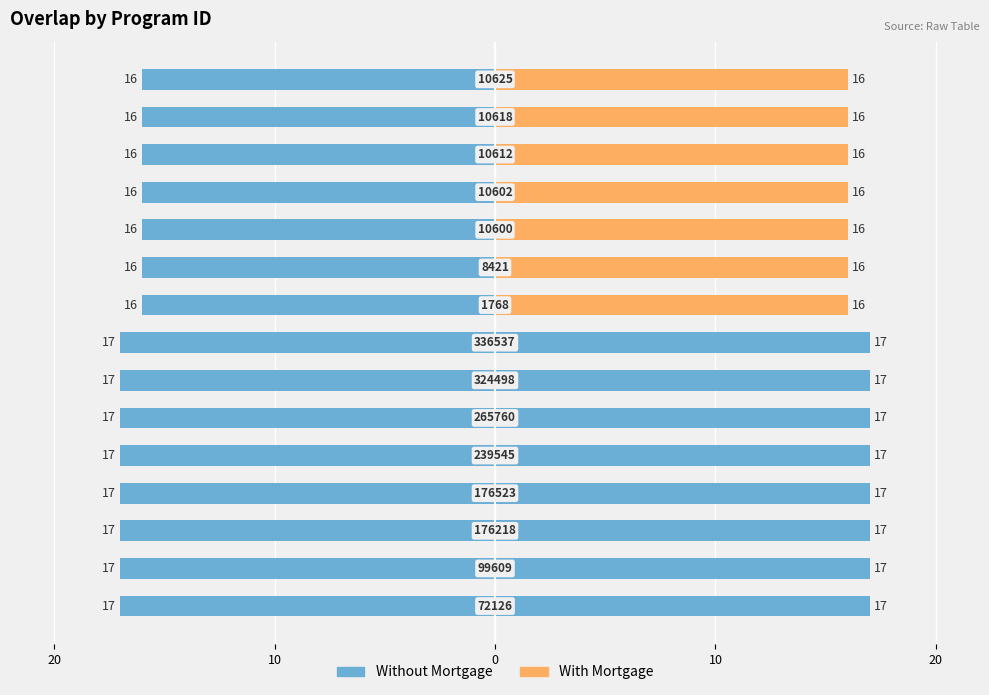

How many values are between 16 and 17?

15